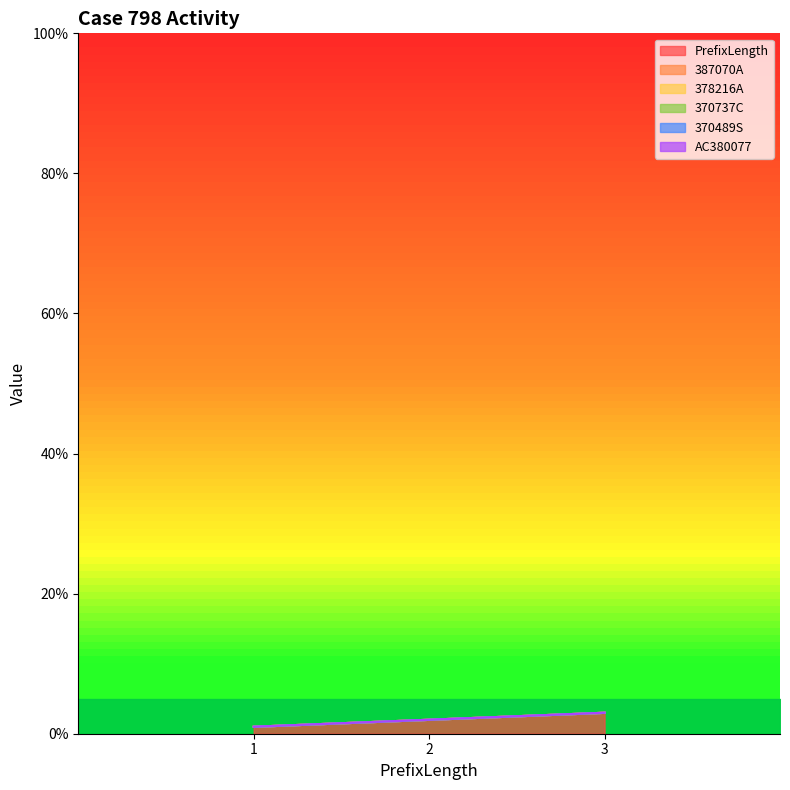

At which label does 370489S reach its minimum?

1